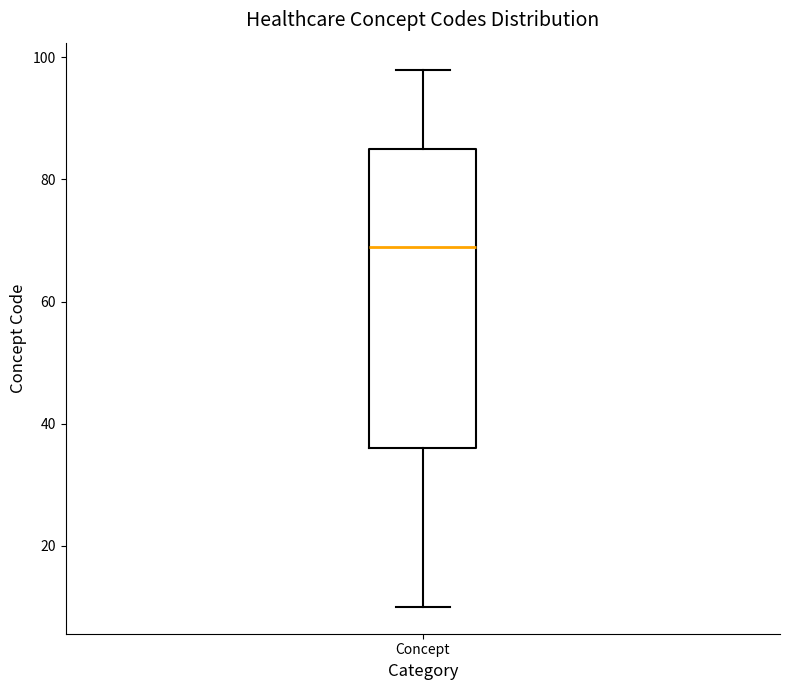

Where does the lower whisker of the box for Concept end on the y-axis? The values are not printed on the chart, so give them approximately, as read against the axis.

10